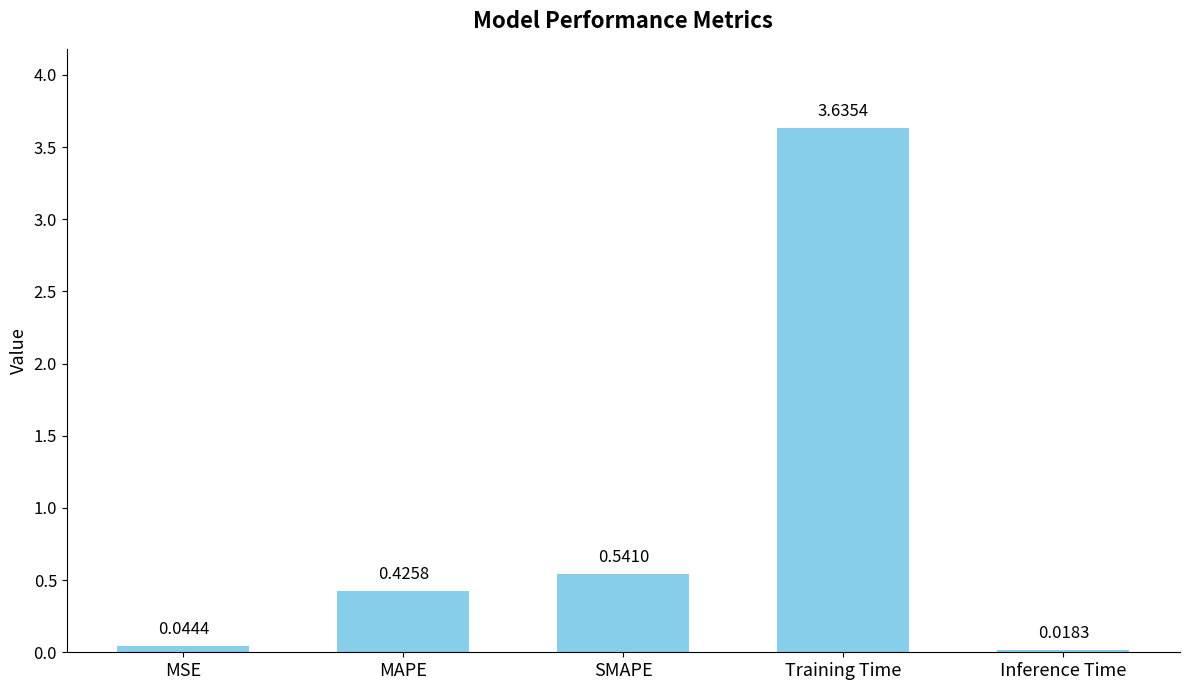

Rank the categories by value from lowest to highest.

Inference Time, MSE, MAPE, SMAPE, Training Time